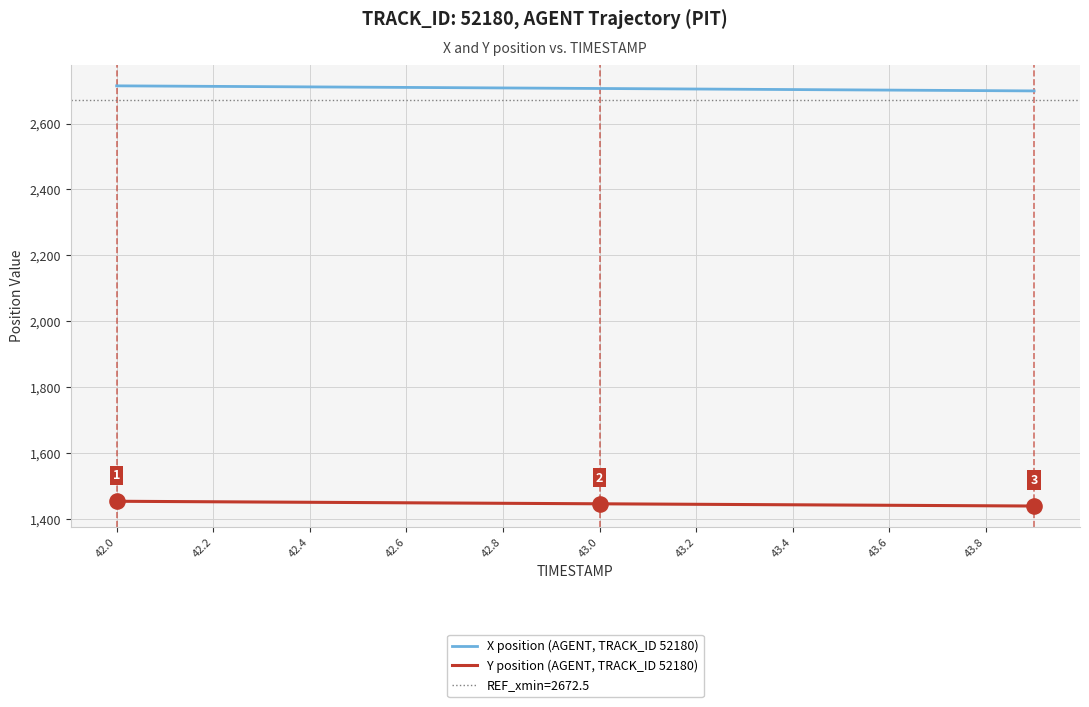

Which series has the largest Y range (max minus min)?

X position (AGENT, TRACK_ID 52180)